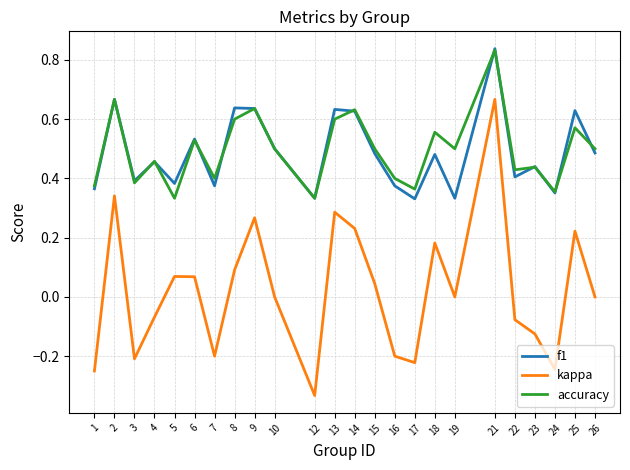

At which label does kappa first exceed 0?

2